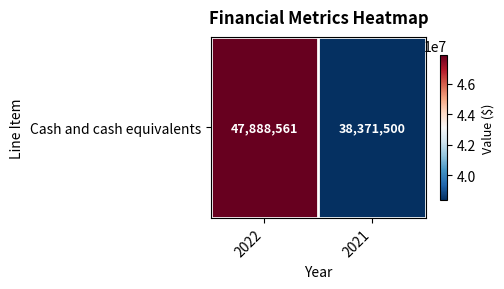

Which category has the highest value across all series?

2022